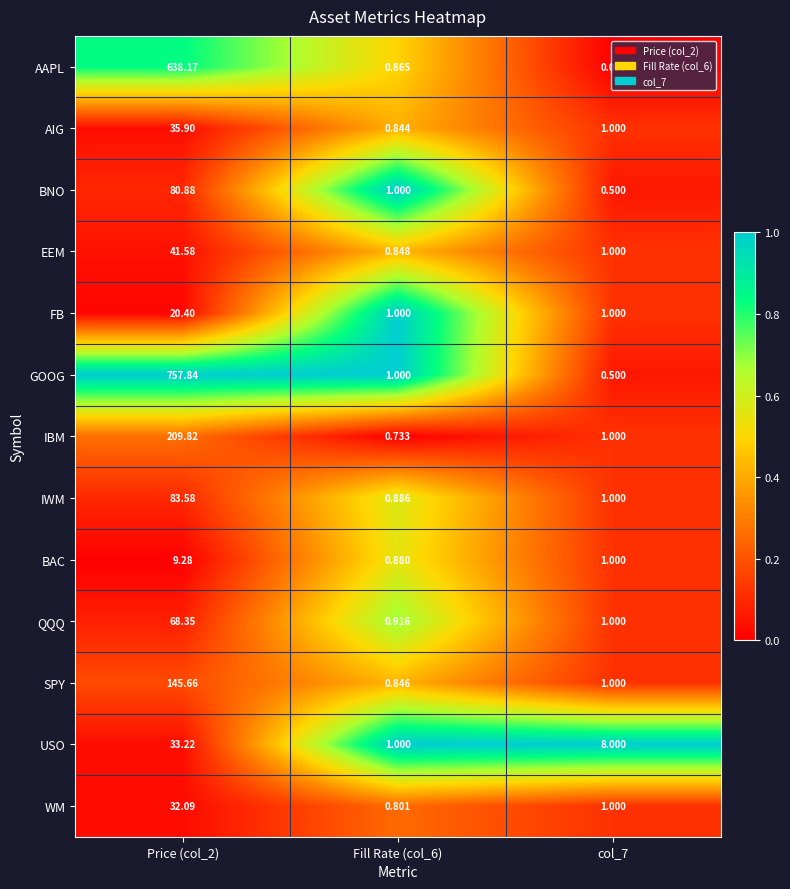

Which series has the largest total across all categories?

GOOG